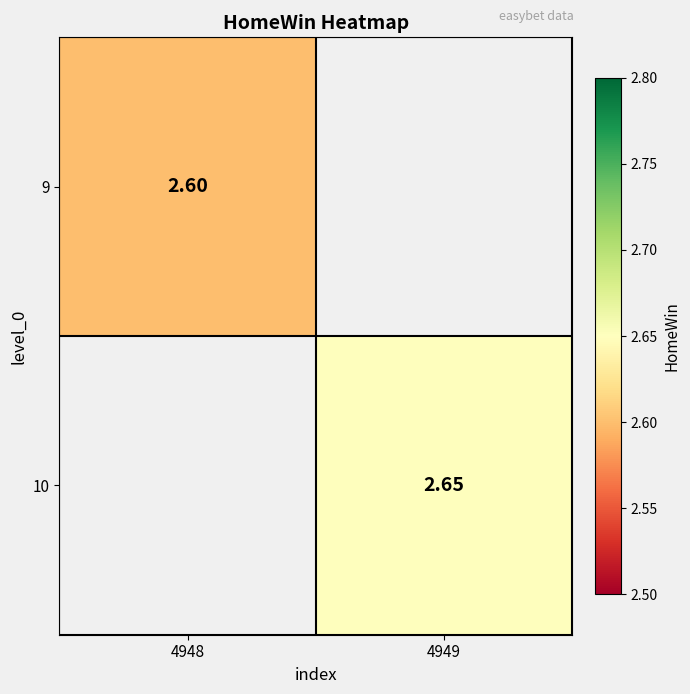

Is the value of 10 at 4949 greater than the value of 9 at 4948?

Yes